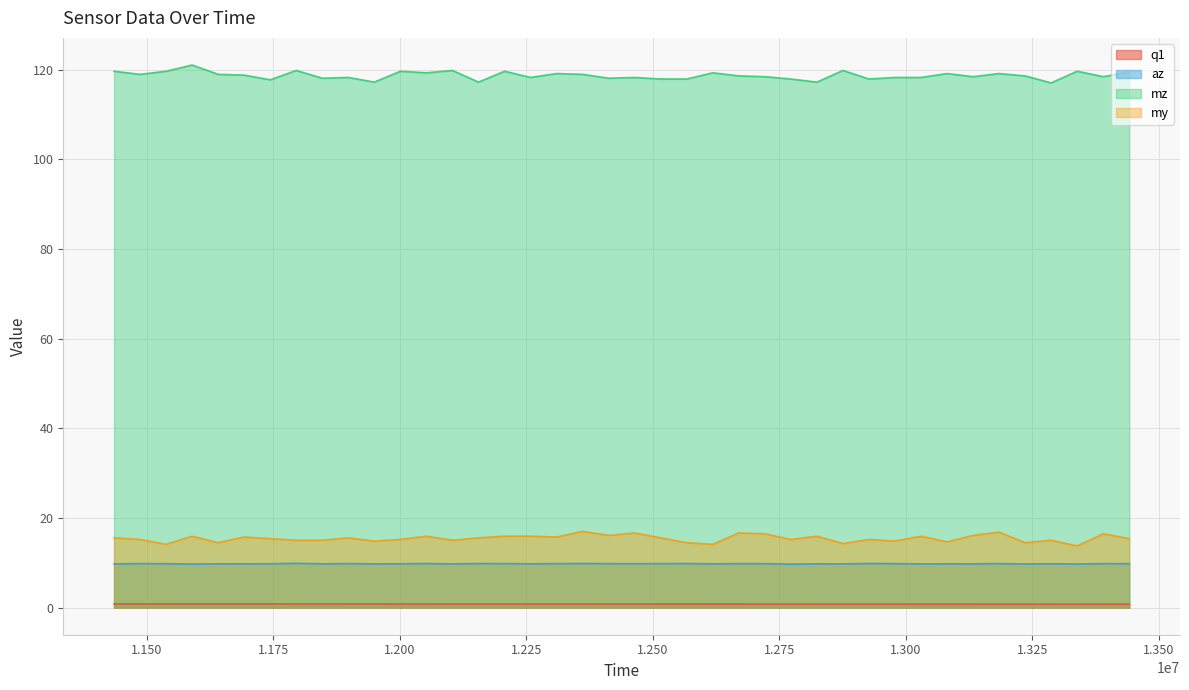

What are all the series names shown in the legend?

q1, az, mz, my